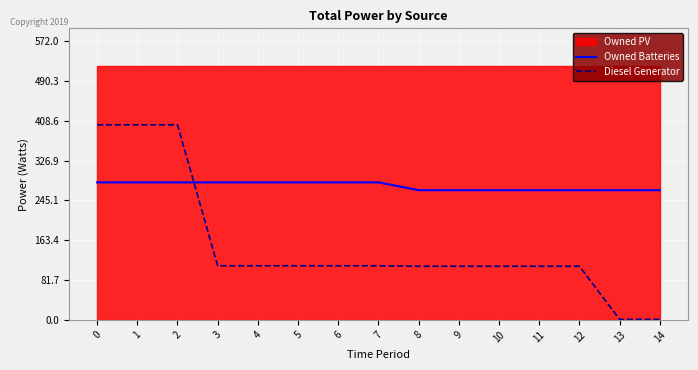

Is the value of Diesel Generator at 11 greater than the value of Owned Batteries at 11?

No